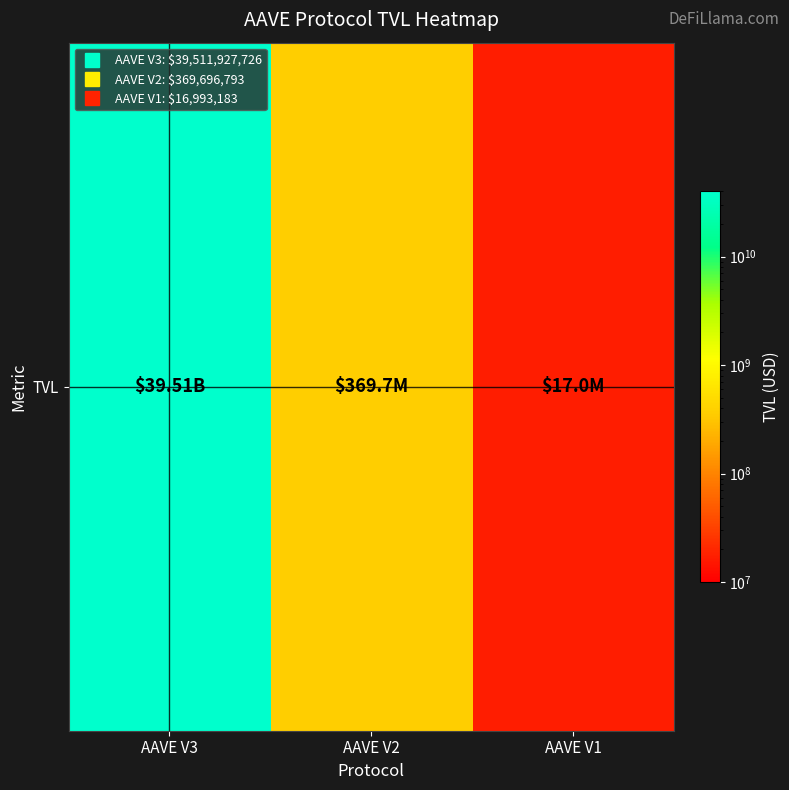

How many values exceed 369696792?

2